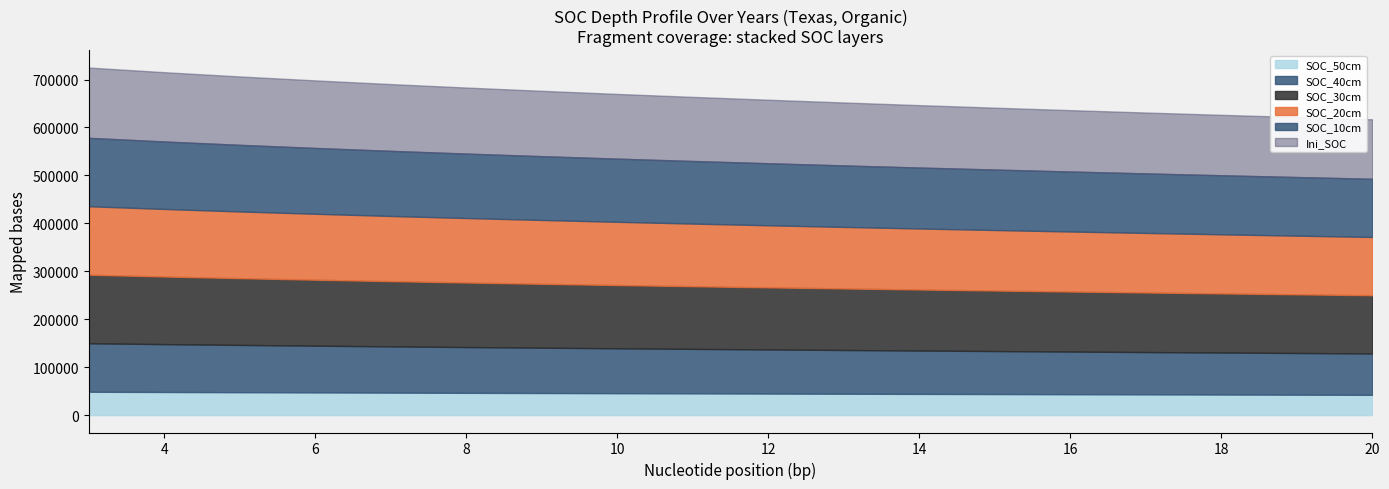

What is the approximate value of SOC_10cm at 13?

128203.8